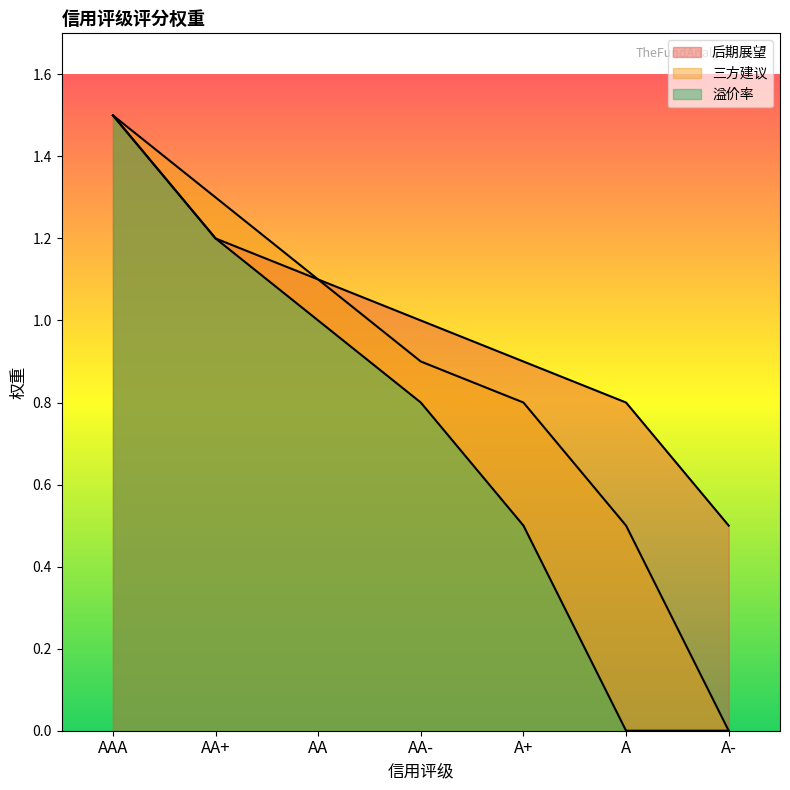

How many data points in 后期展望 are less than 1?

3